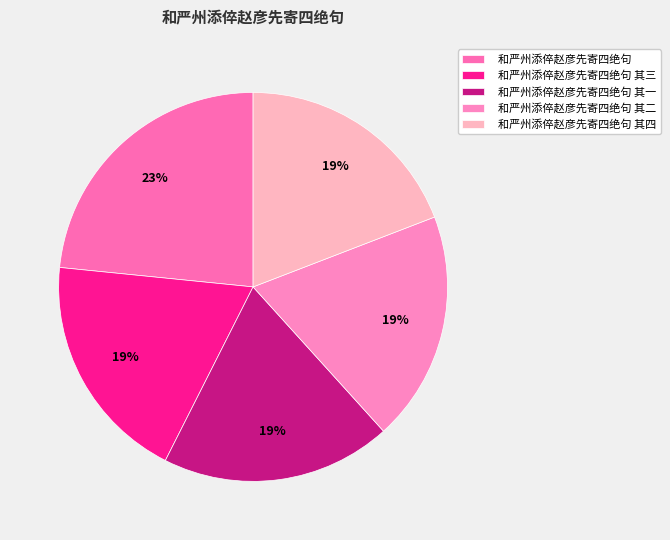

Combined, do 和严州添倅赵彦先寄四绝句 其二 and 和严州添倅赵彦先寄四绝句 其三 account for over 50%?

No